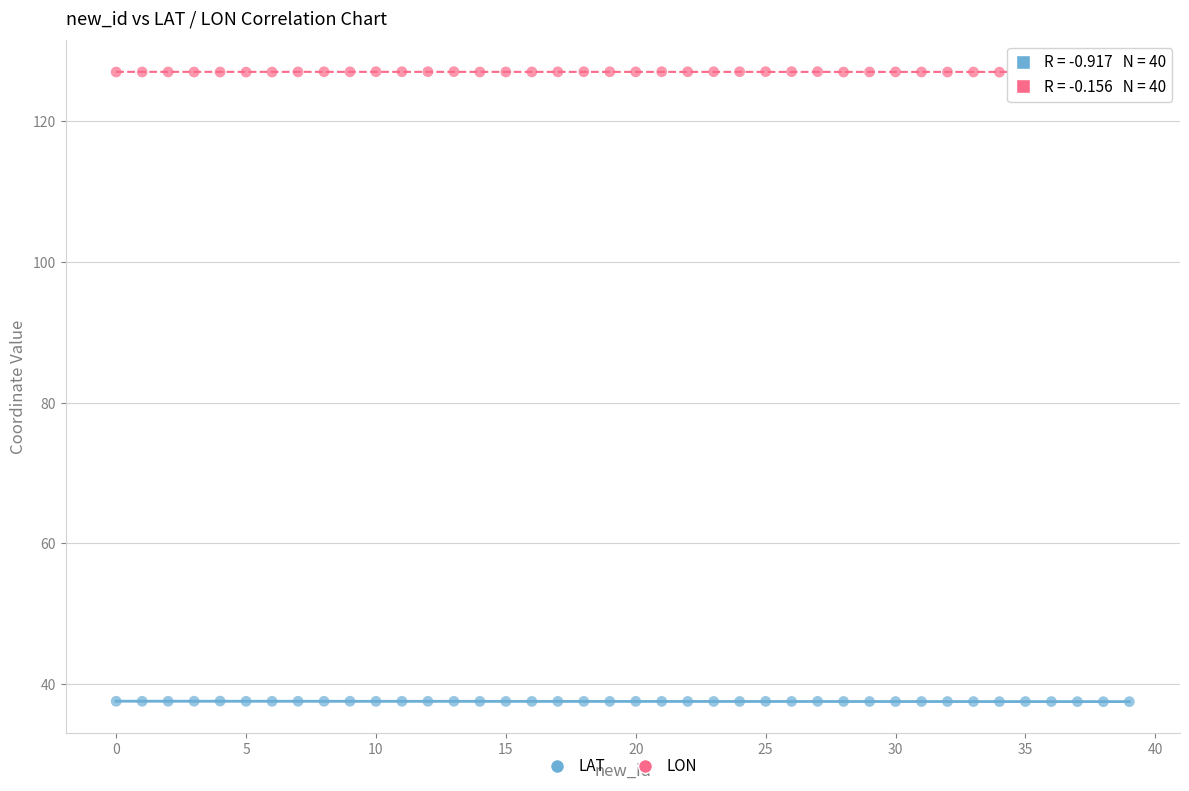

Which series contains the lowest Y value?

LAT